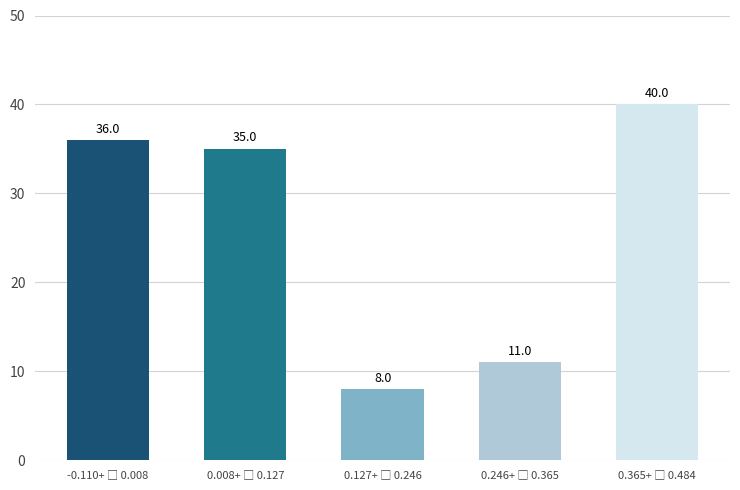

Reading right to left, extract all data points from this chart.

40	11	8	35	36